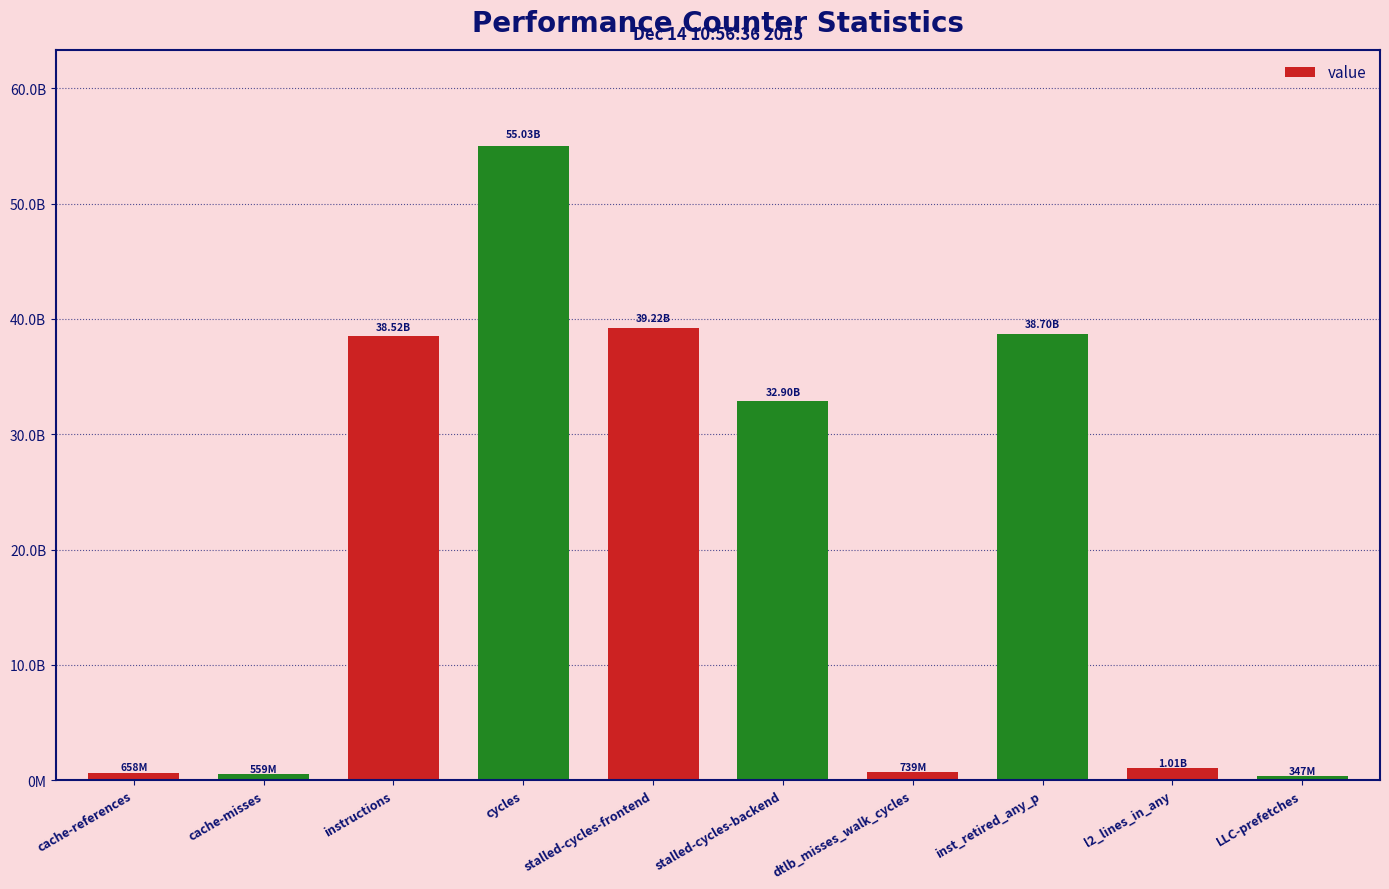

What is the smallest value displayed?

347281732